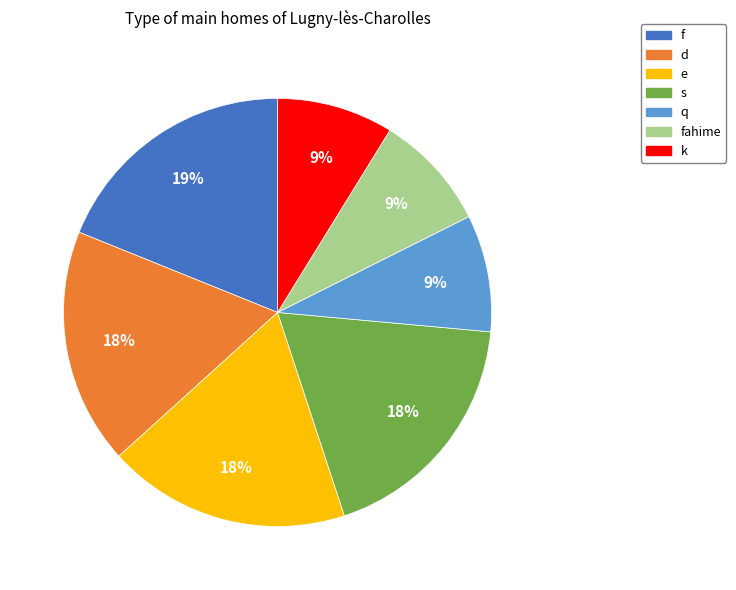

Is the sum of k and d greater than half?

No